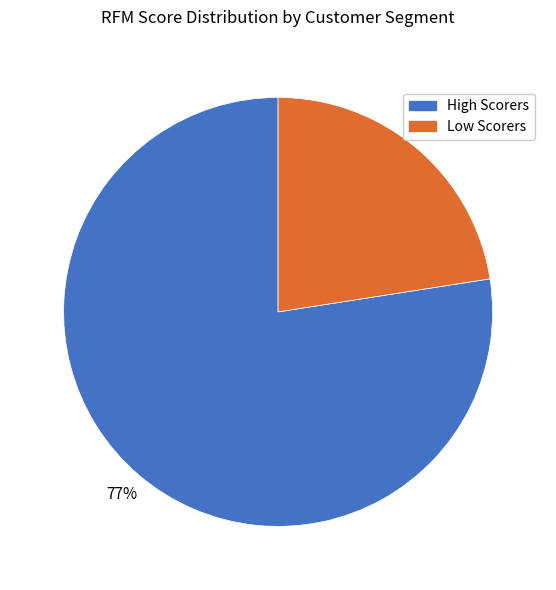

To the nearest percent, what is the average slice percentage?

50%